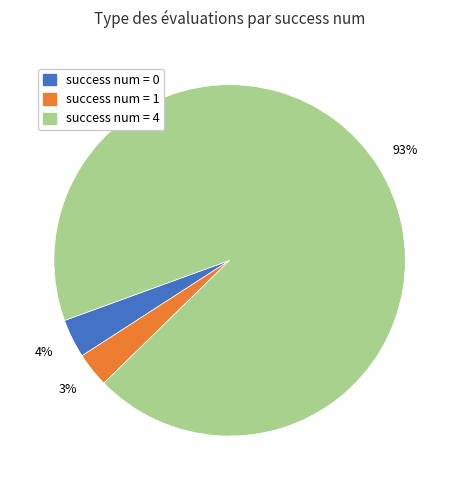

To the nearest percent, what is the difference between the largest and smallest slice percentages?

90%